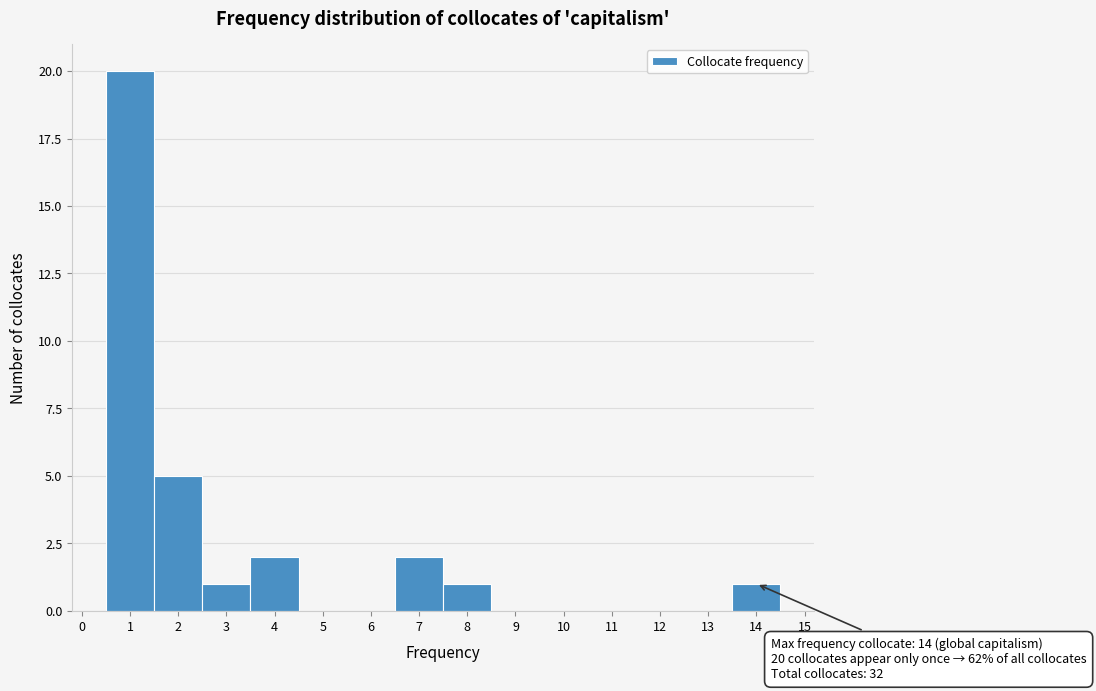

Which range on the x-axis has the tallest bar?

0.5 to 1.5